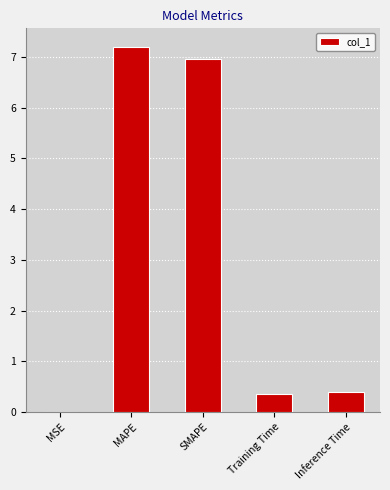

What is the sum of all values?

14.9